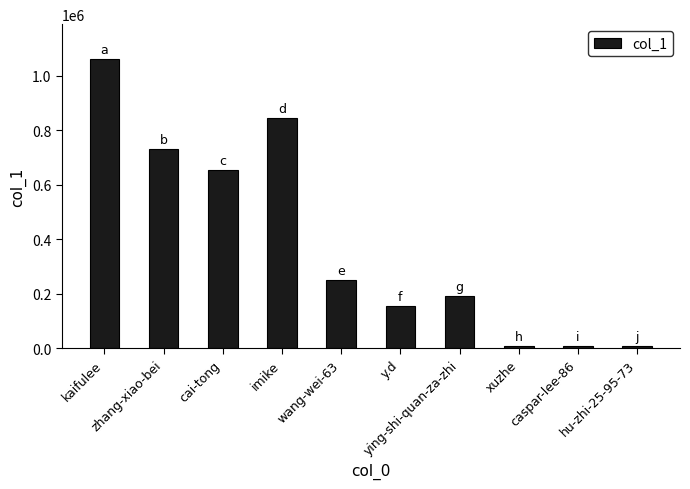

What is the greatest value displayed?

1062198